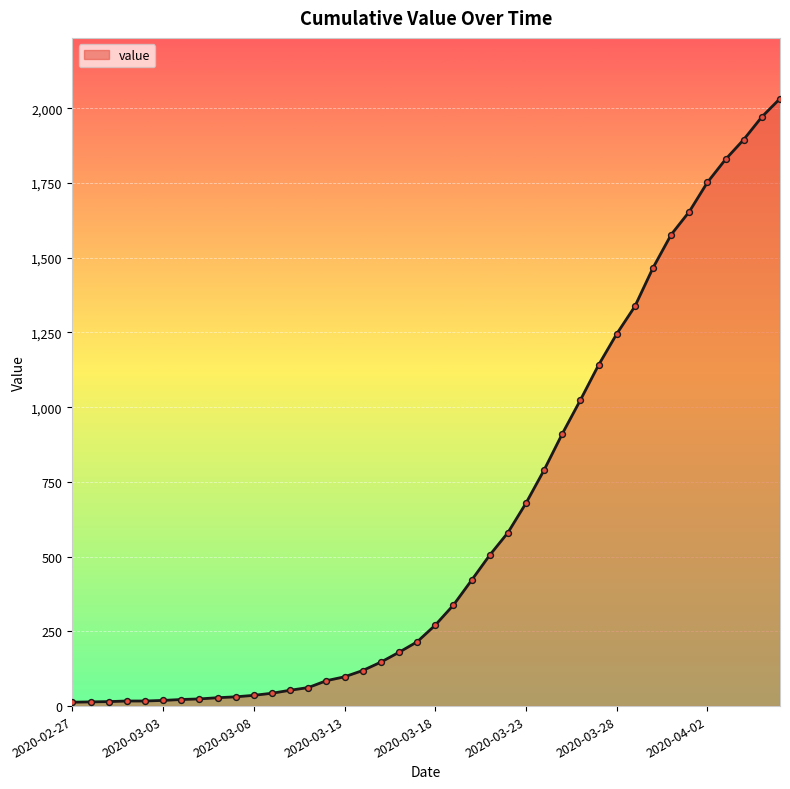

What is the difference between the maximum and minimum values?

2019